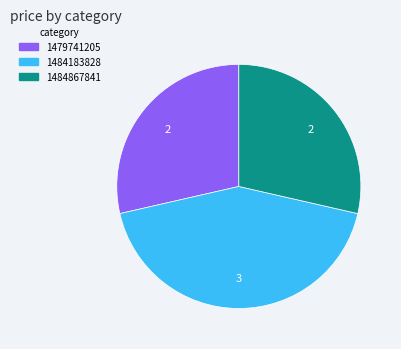

Is there a majority slice in this chart?

No